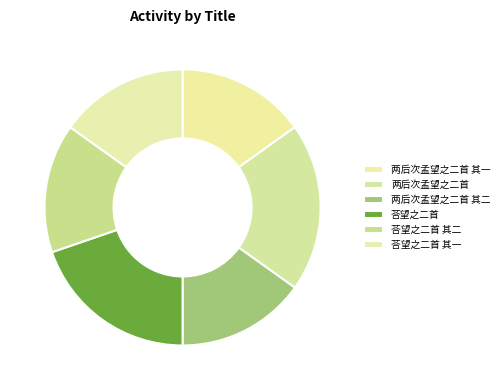

Is it true that 两后次孟望之二首 其一 is 8% of the pie?

False